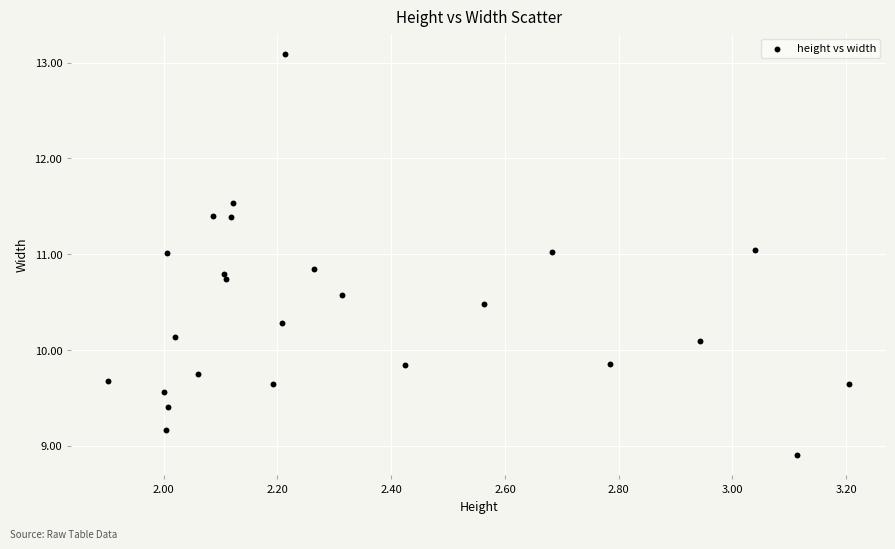

What is the range of X values (max minus min)?

1.3